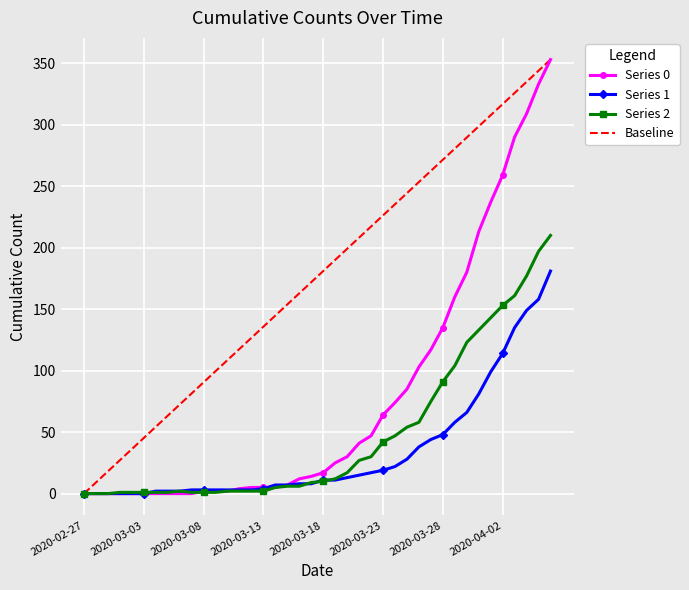

What is the label of the 27th point from the right?

2020-03-11